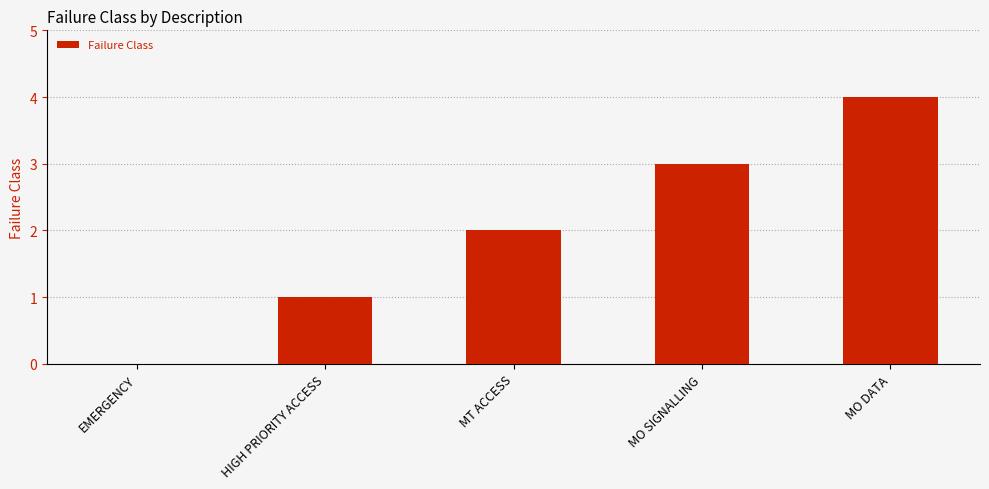

What is the average value?

2